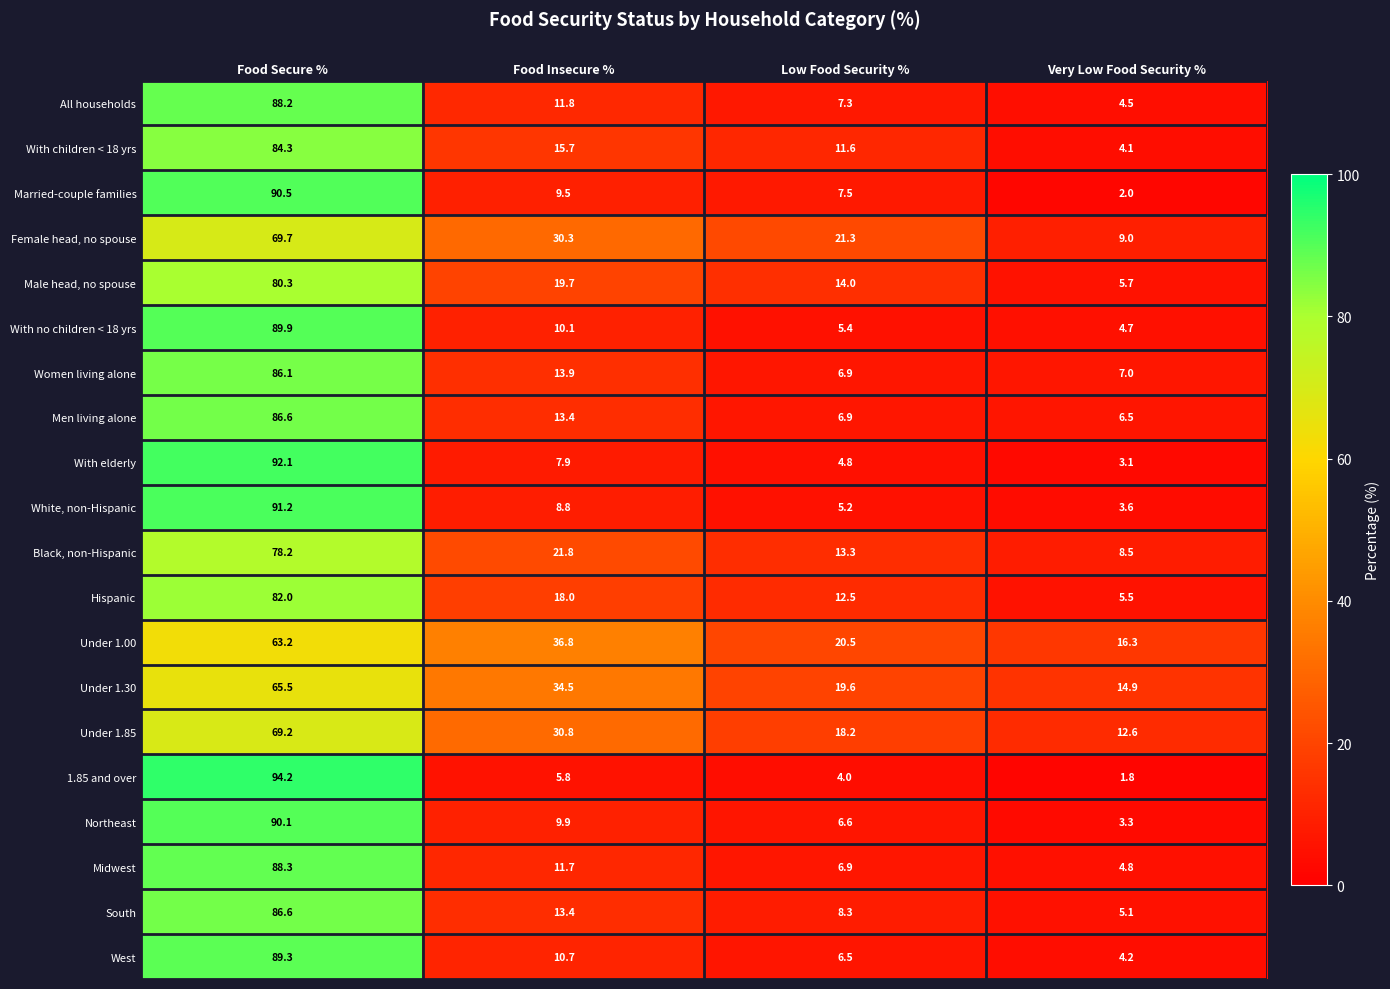

What is the difference between the Women living alone values at Food Insecure % and Low Food Security %?

7.0